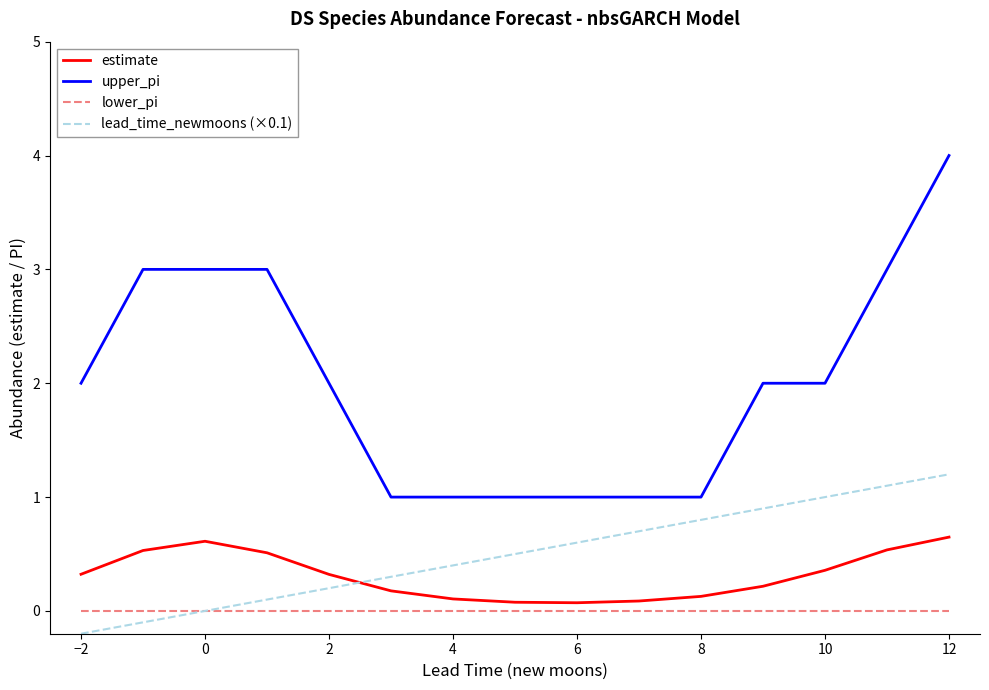

Which series has the largest total across all categories?

upper_pi